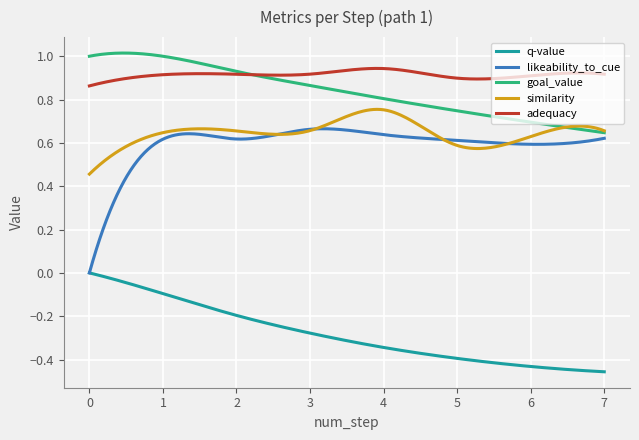

List the series in order of their peak value, lowest first.

q-value, likeability_to_cue, similarity, adequacy, goal_value